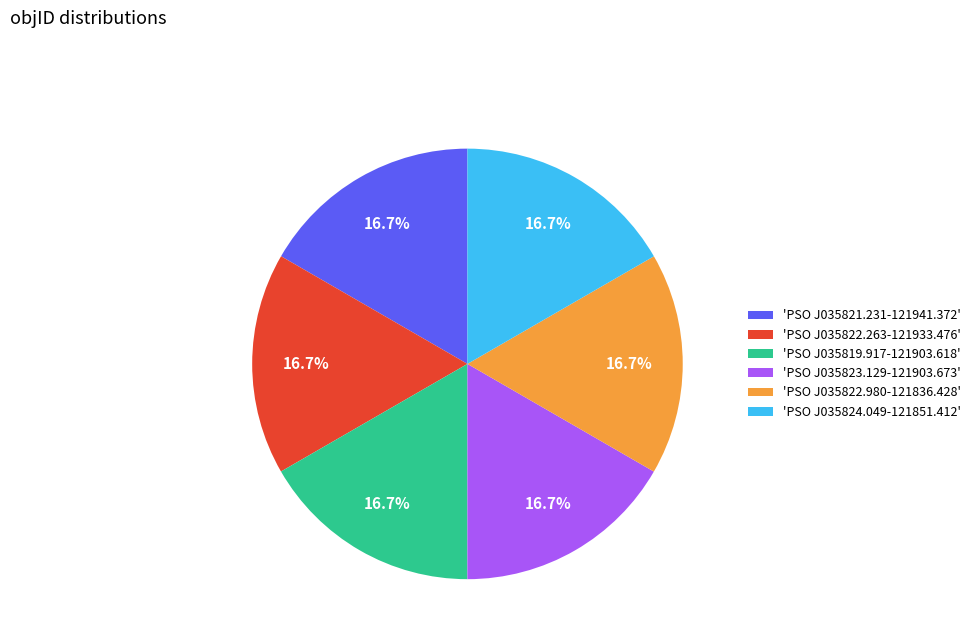

What is the total percentage of 'PSO J035824.049-121851.412' and 'PSO J035823.129-121903.673'?

33.3%